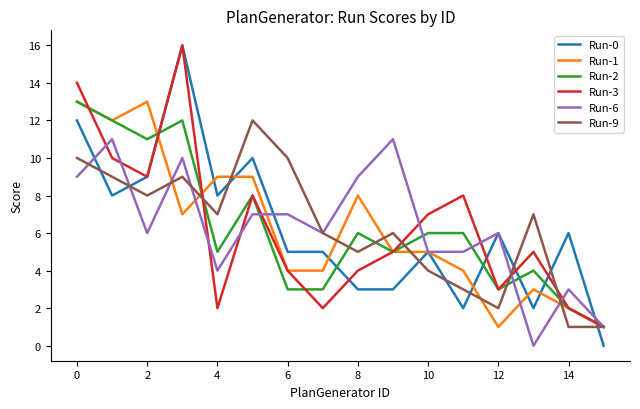

Which series has the largest range (max minus min)?

Run-0